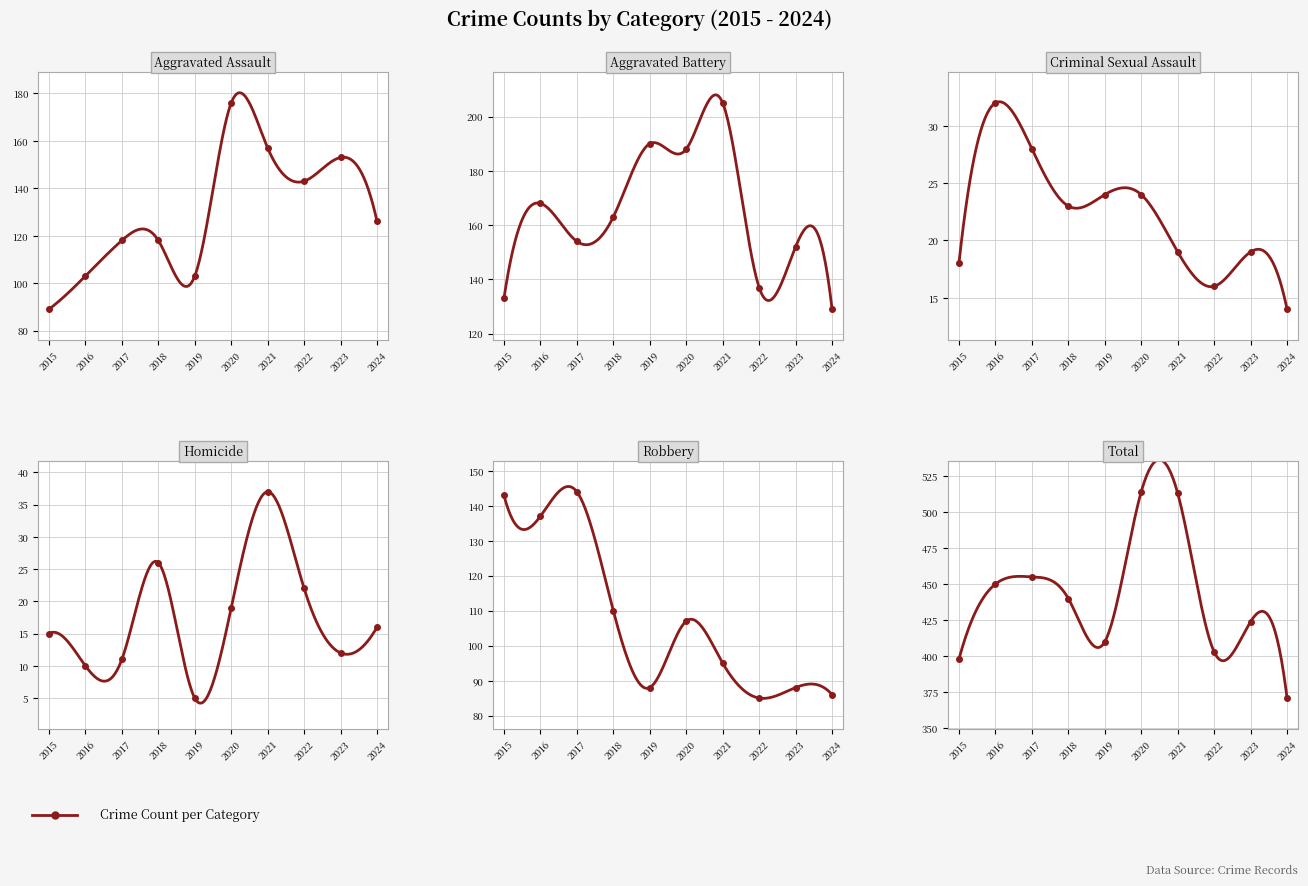

How many values in the Aggravated Battery series exceed 163?

4